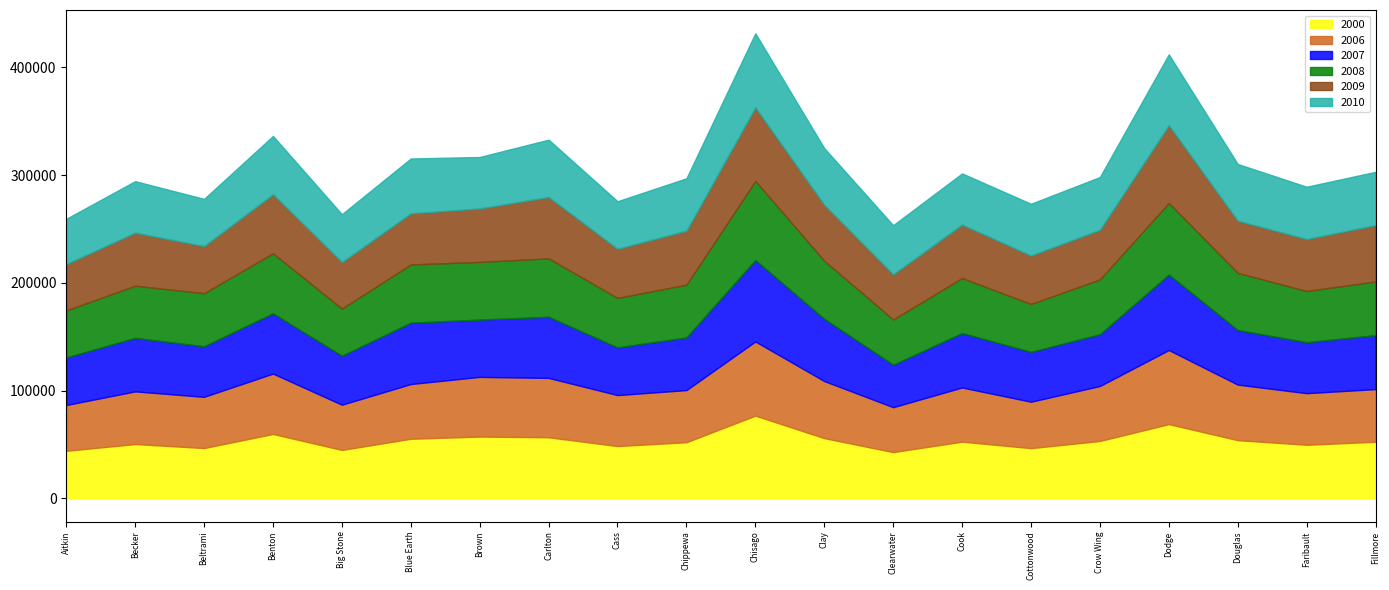

At how many categories does at least one series exceed 70995?

2